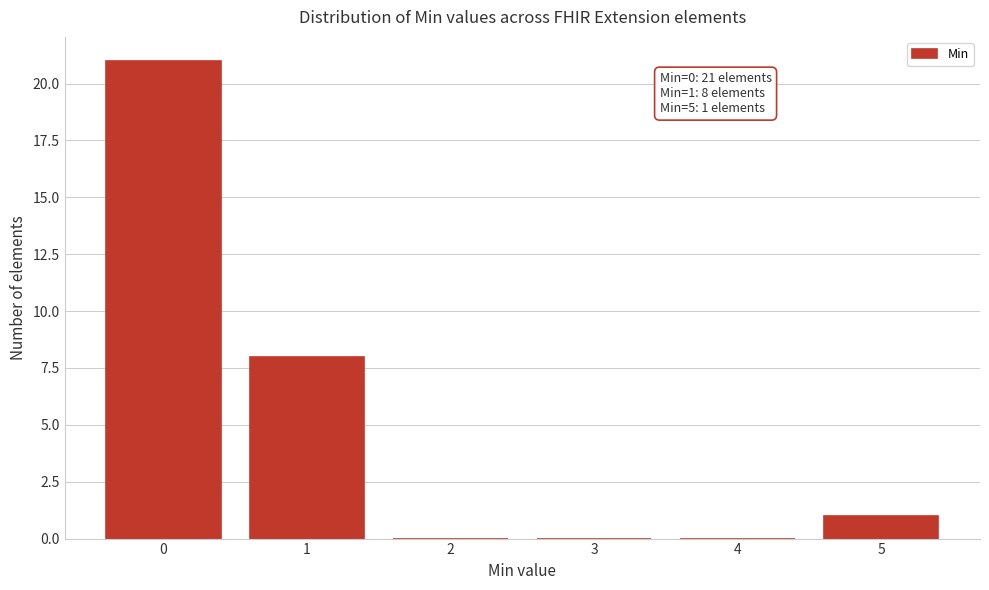

Reading left to right, list all the values displayed in this chart.

0=21	1=8	2=0	3=0	4=0	5=1